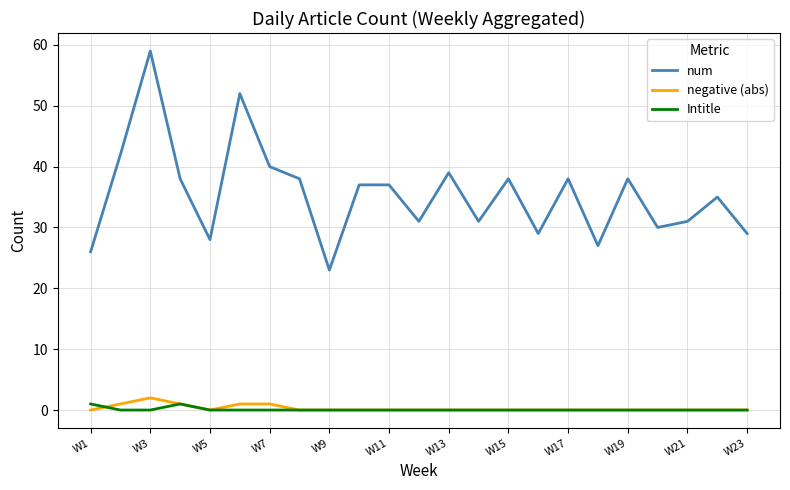

Reading left to right, transcribe all the data shown in this chart.

num: 26	42	59	38	28	52	40	38	23	37	37	31	39	31	38	29	38	27	38	30	31	35	29
negative (abs): 0	1	2	1	0	1	1	0	0	0	0	0	0	0	0	0	0	0	0	0	0	0	0
Intitle: 1	0	0	1	0	0	0	0	0	0	0	0	0	0	0	0	0	0	0	0	0	0	0